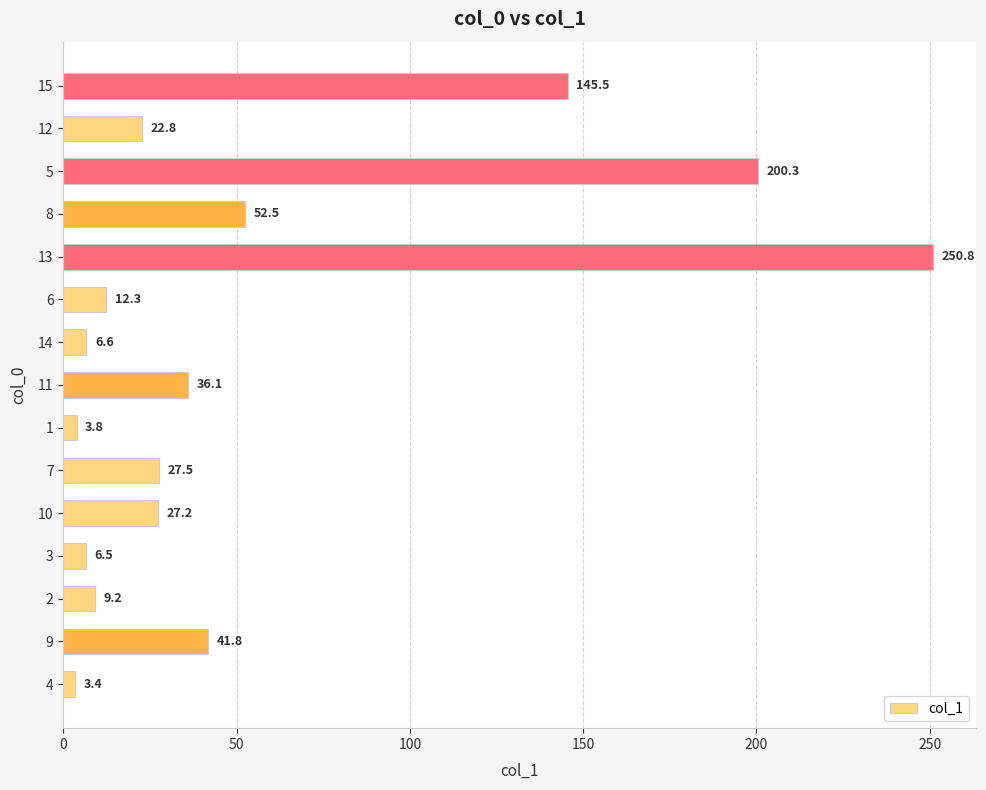

What is the sum of all values?

846.3